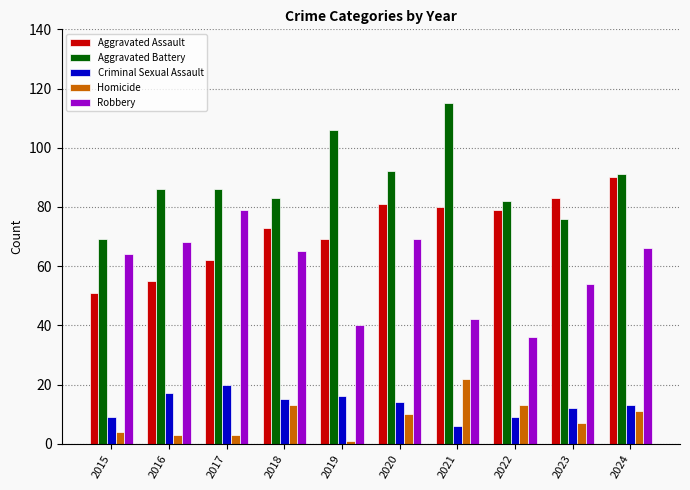

What is the minimum value for Homicide?

1